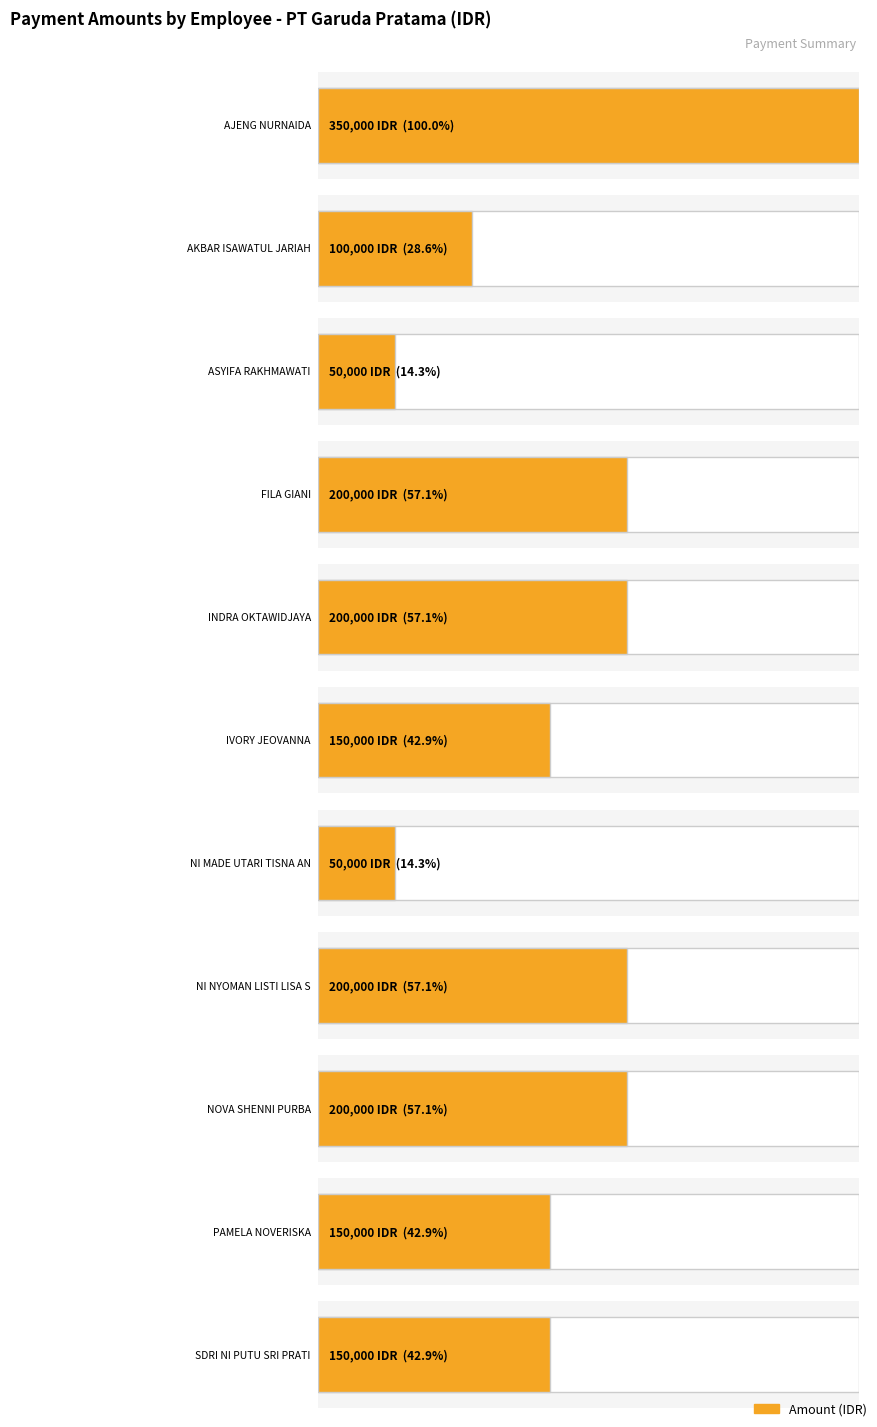

At which label is the value closest to 200000?

FILA GIANI